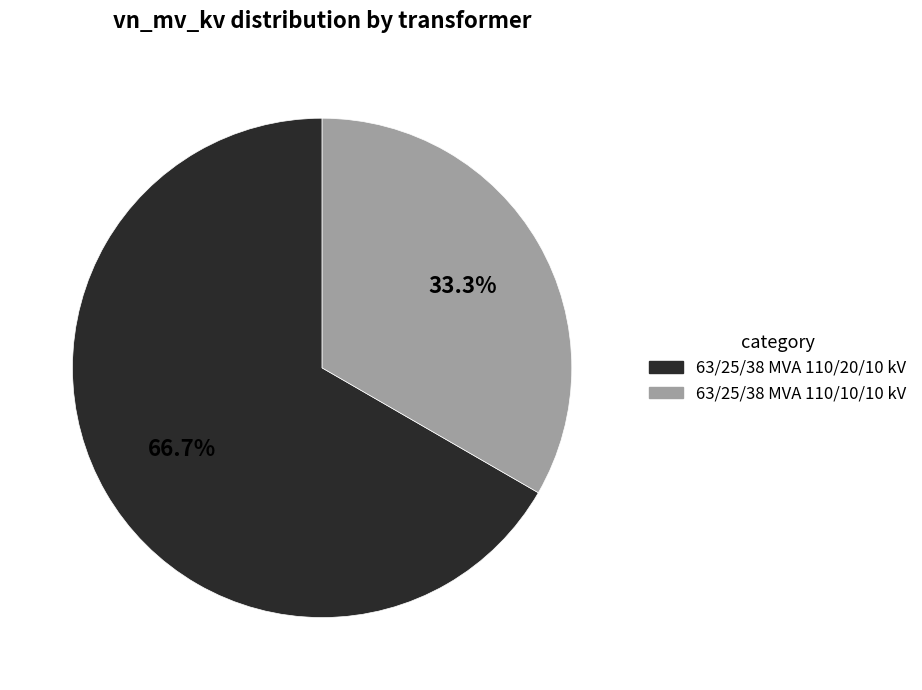

Rank the categories by value from highest to lowest.

63/25/38 MVA 110/20/10 kV, 63/25/38 MVA 110/10/10 kV